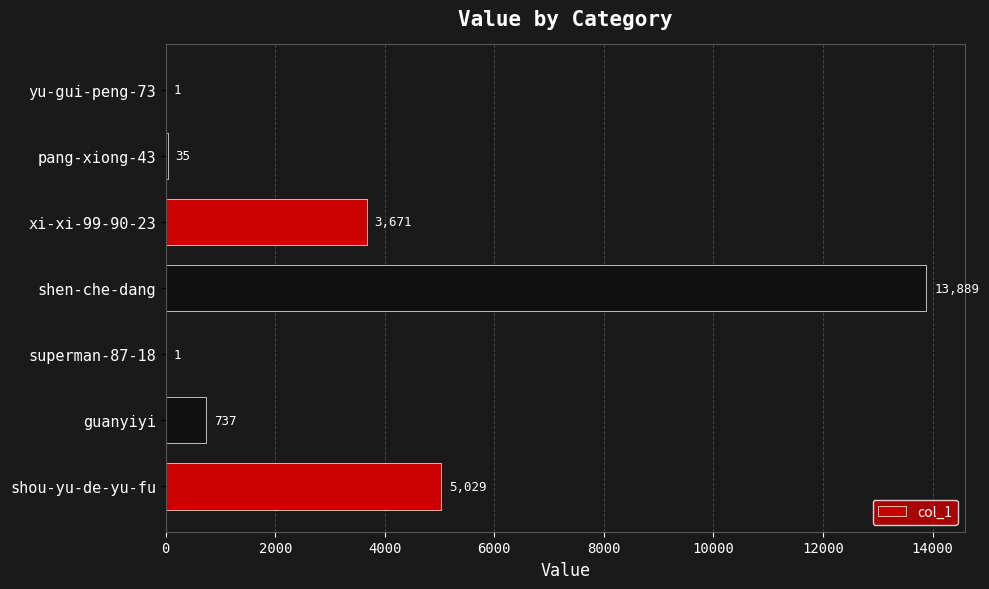

The value at pang-xiong-43 is 35. True or false?

True